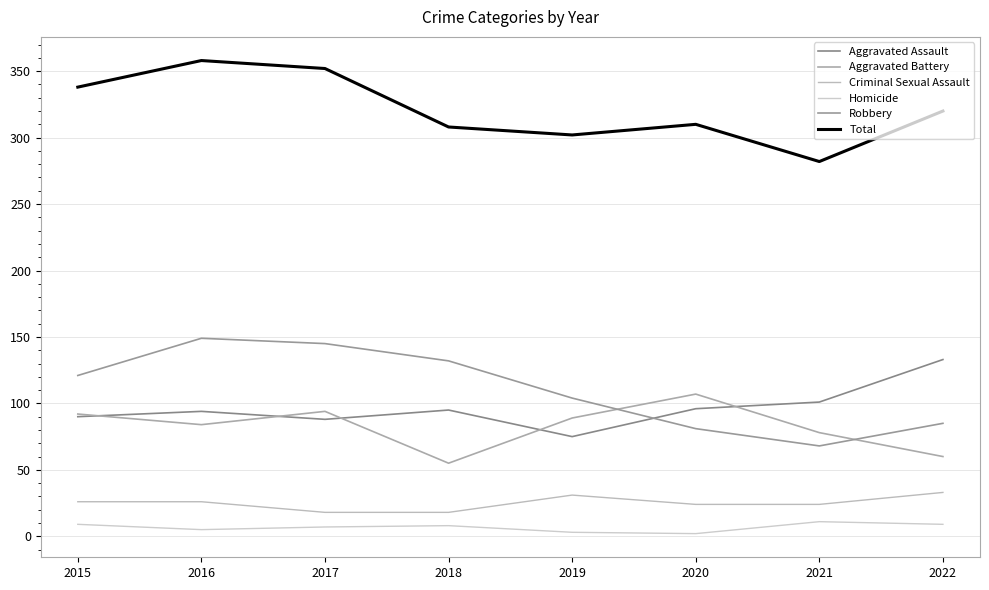

Where is Robbery nearest to the value 108?

2019